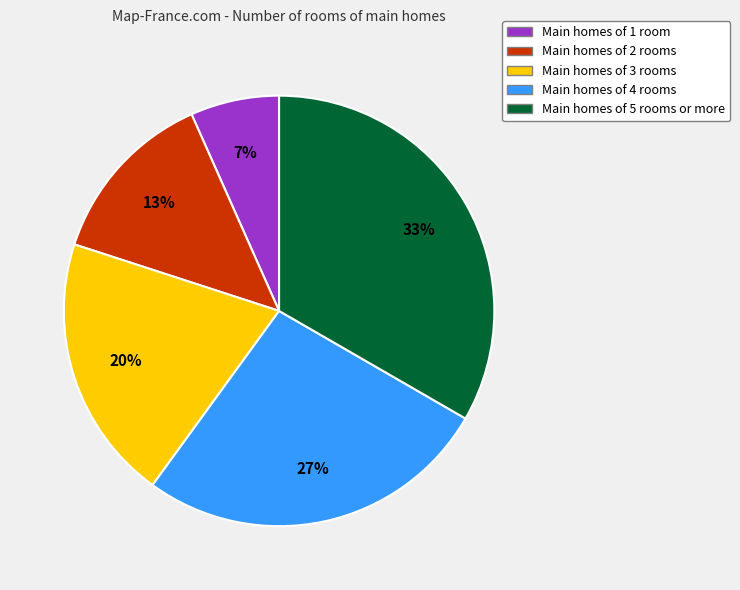

To the nearest percent, what is the average slice percentage?

20%